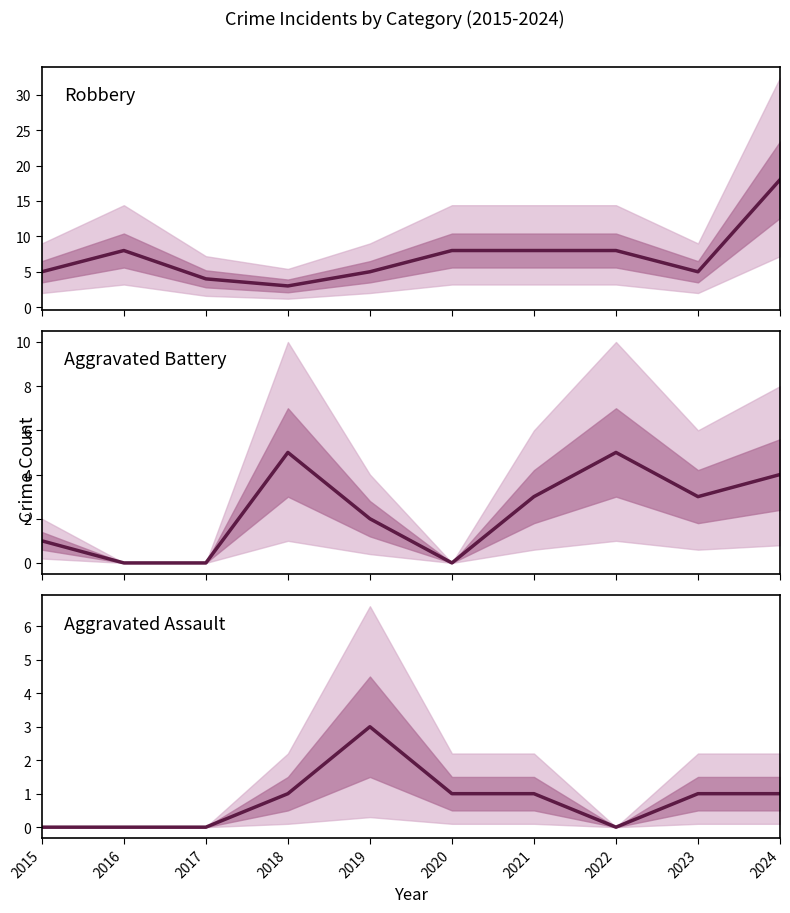

Is this an area chart (filled region under the line)?

No